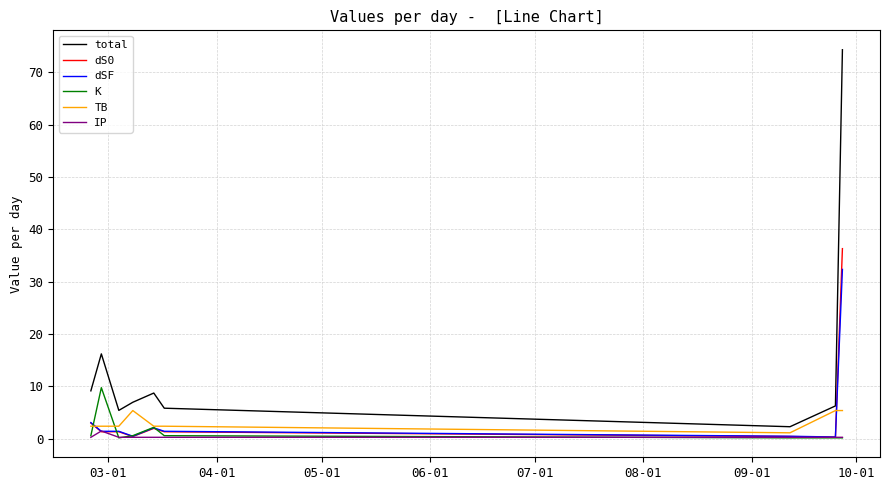

What is the maximum value shown in the chart?

74.3